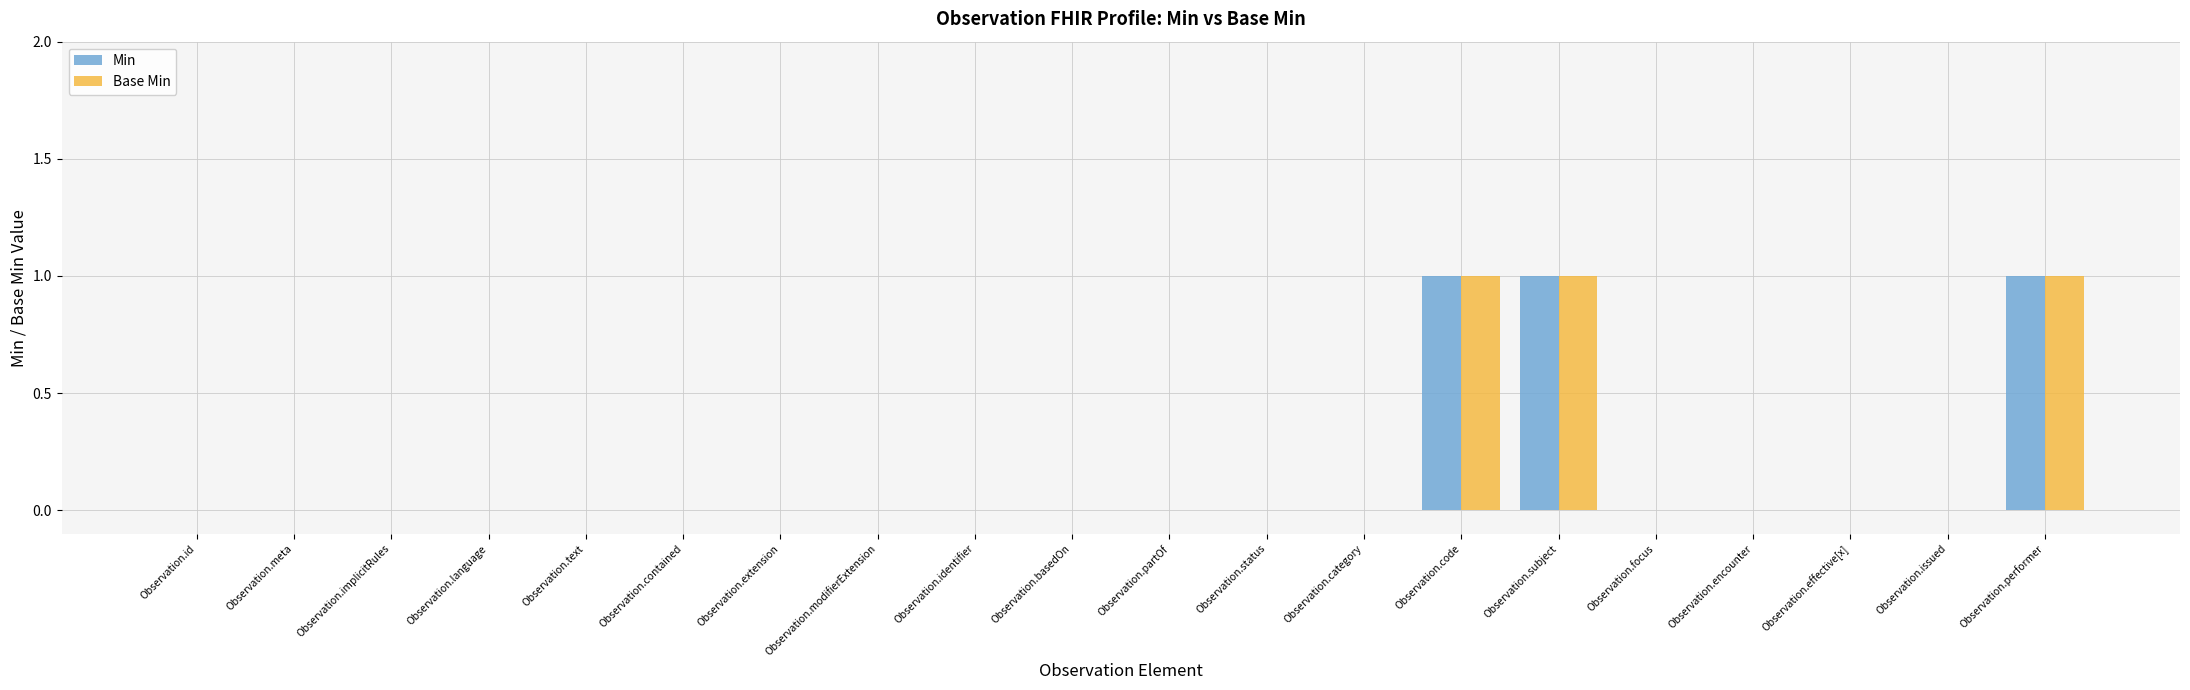

What is the sum of all Base Min values?

3